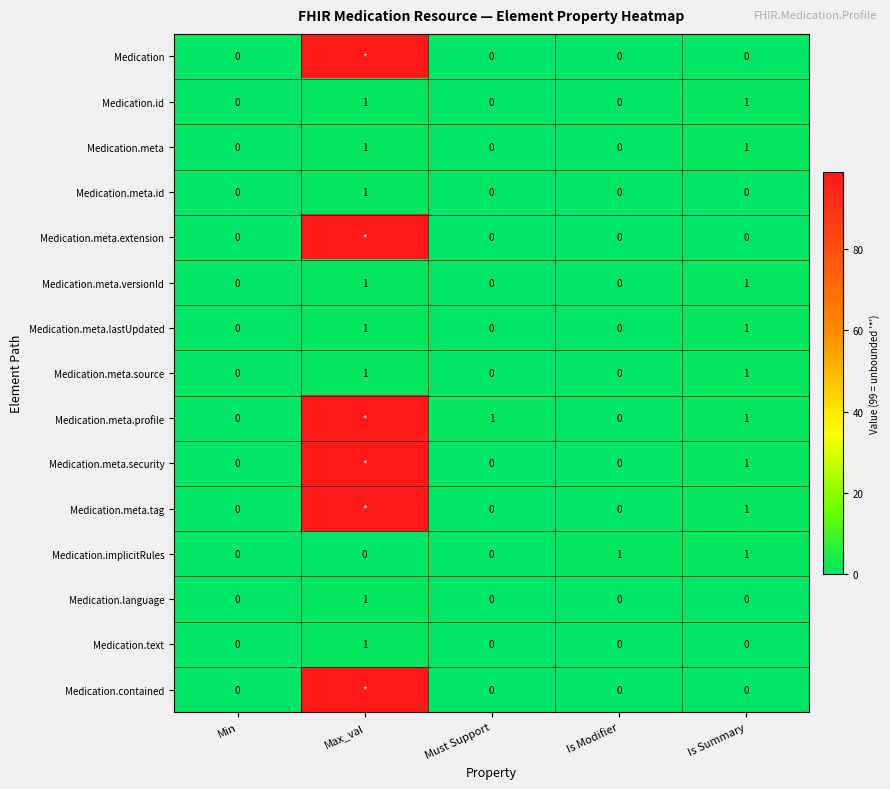

What is the difference between the highest and lowest values at Is Summary?

1